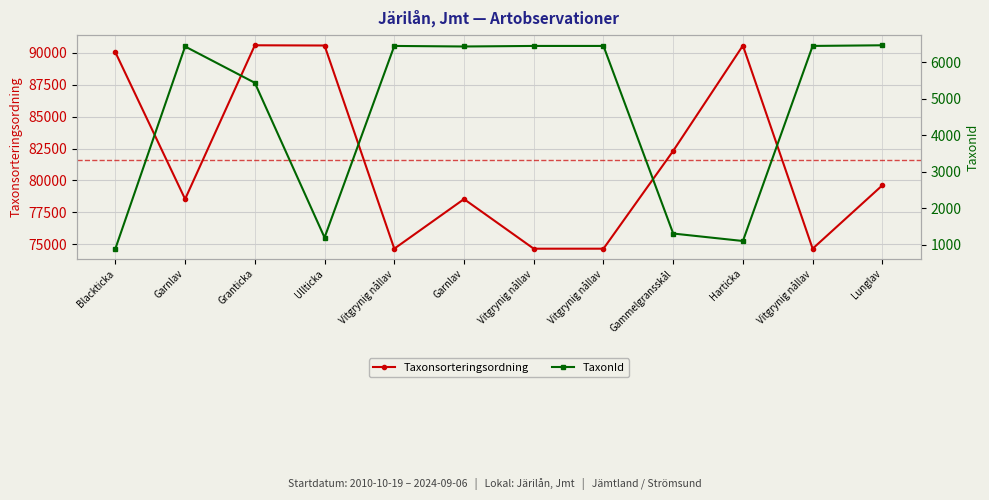

True or false: TaxonId and Taxonsorteringsordning cross at least once.

False